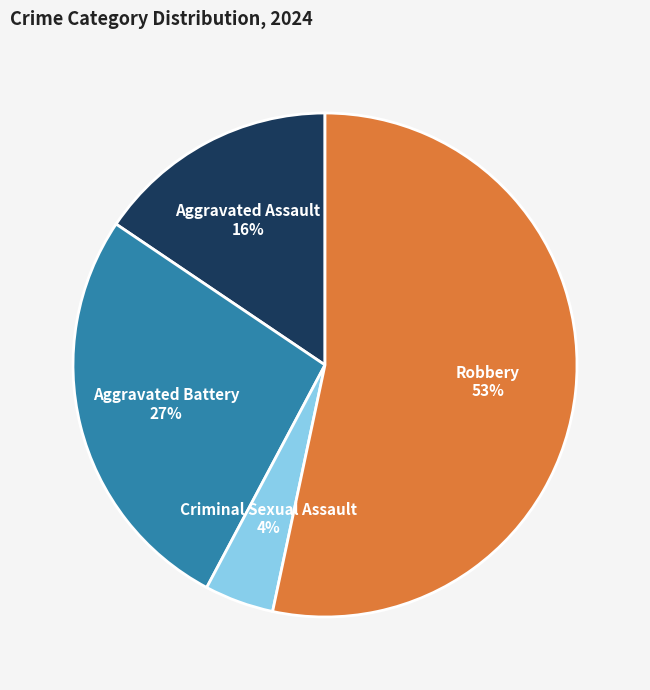

To the nearest percent, what is the difference between the largest and smallest slice percentages?

49%